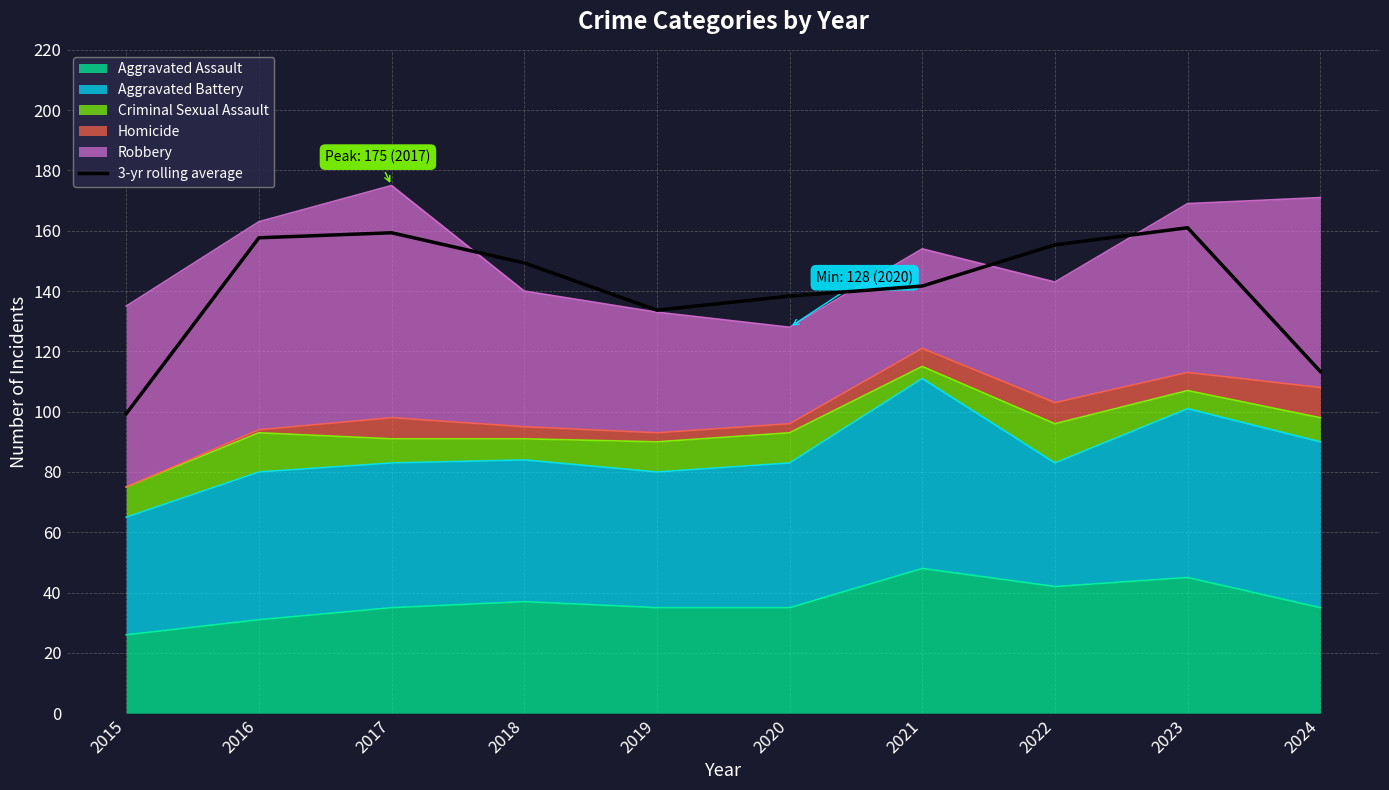

Does the chart have visible grid lines?

Yes